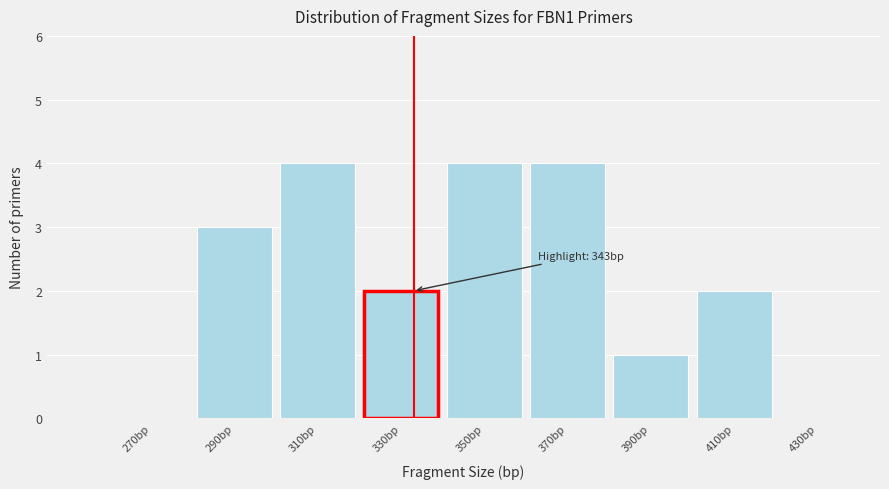

Reading left to right, extract all data points from this chart.

270bp=0	290bp=3	310bp=4	330bp=2	350bp=4	370bp=4	390bp=1	410bp=2	430bp=0